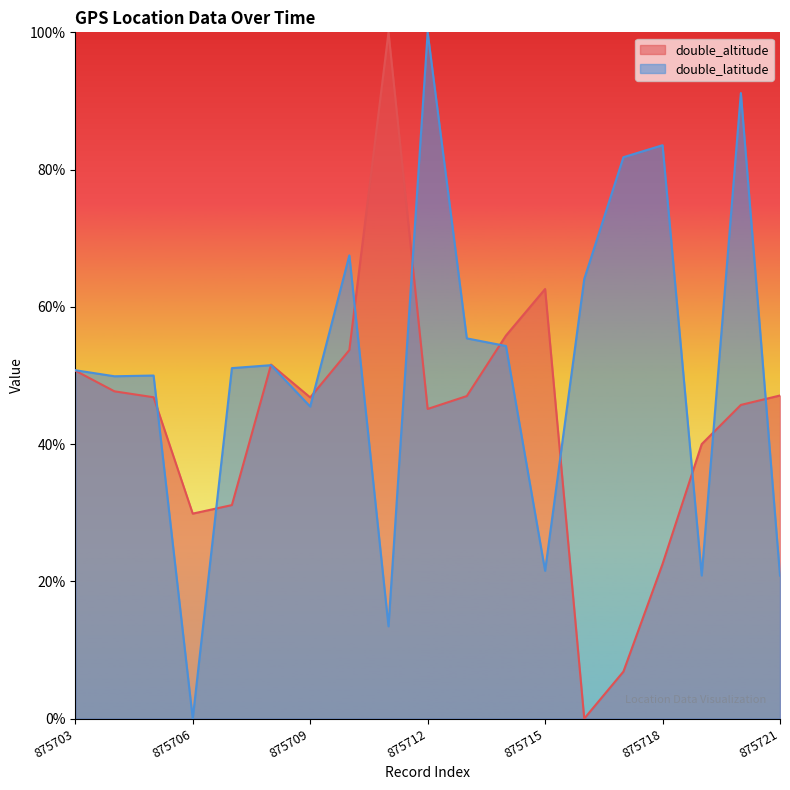

Which has a higher value, 875719 or 875721?

875721